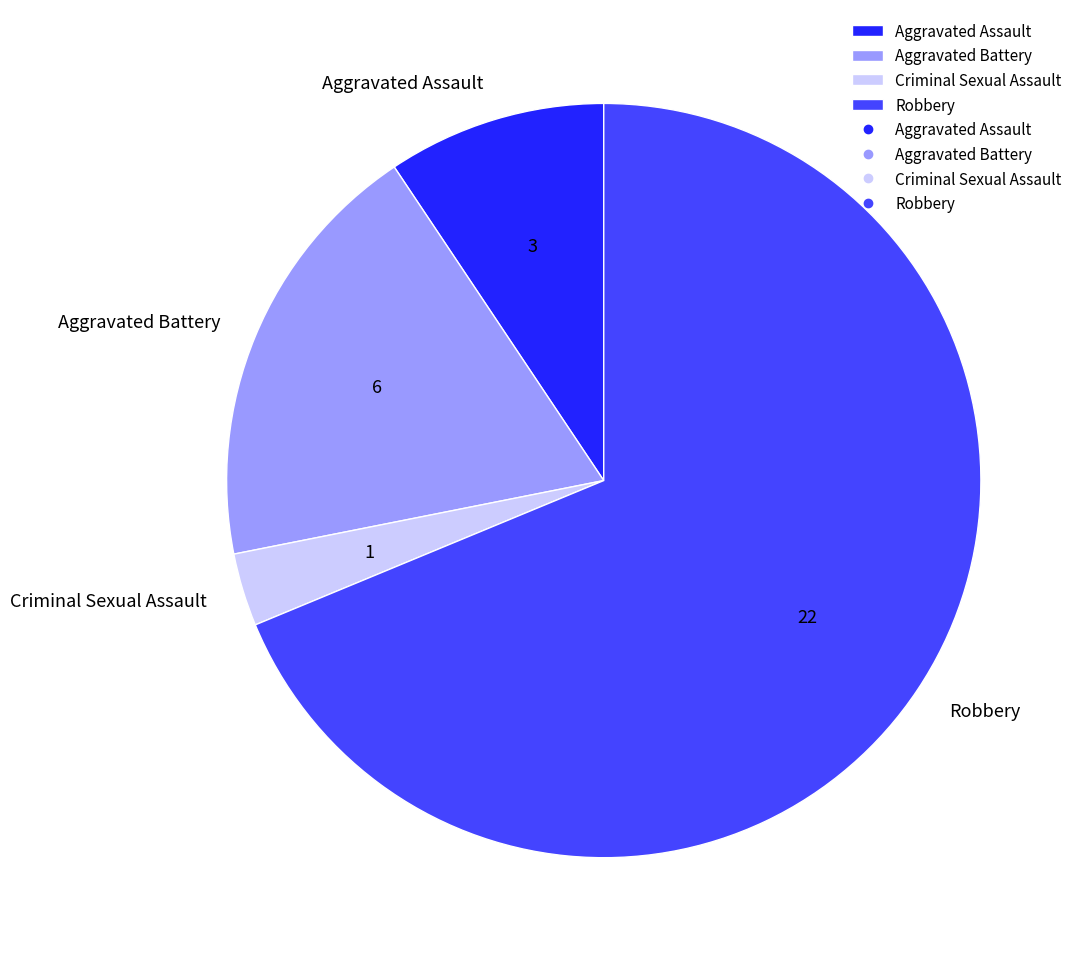

Between Robbery and Aggravated Battery, which is larger?

Robbery